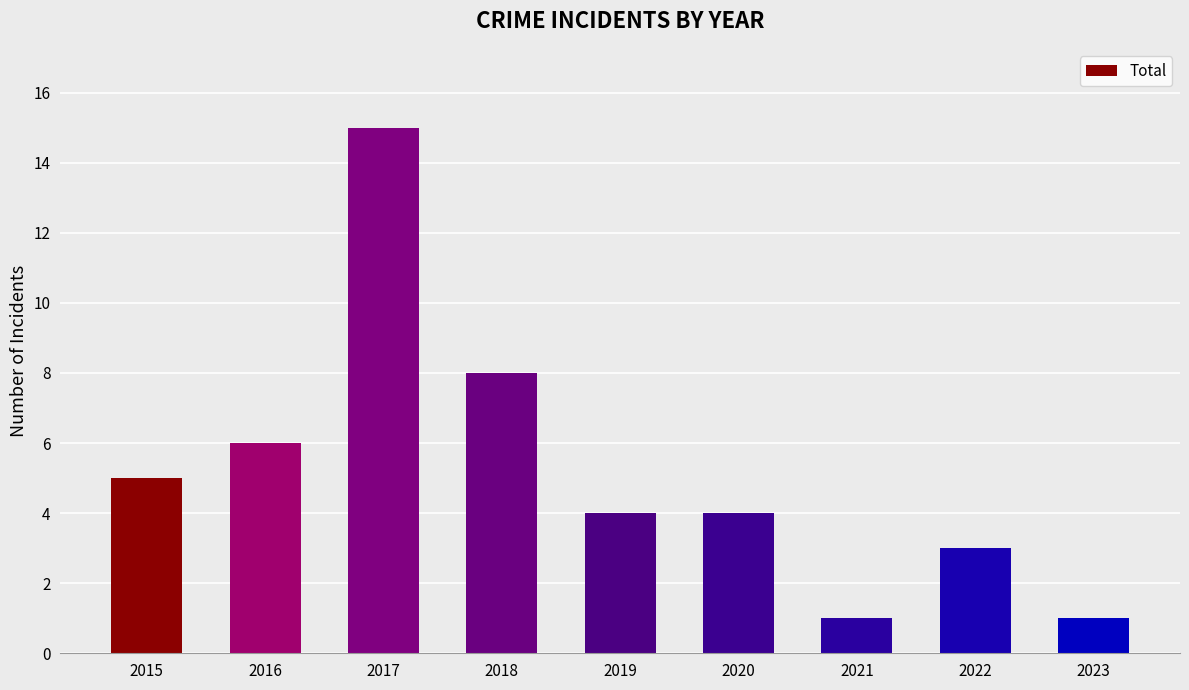

How many bars are there in total?

9